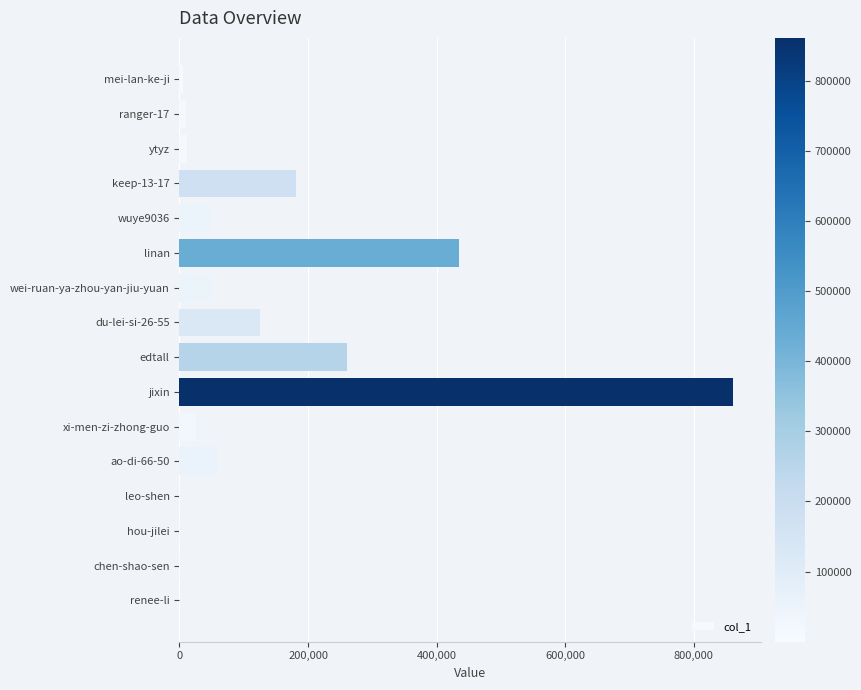

What is the sum of all values?

2077831